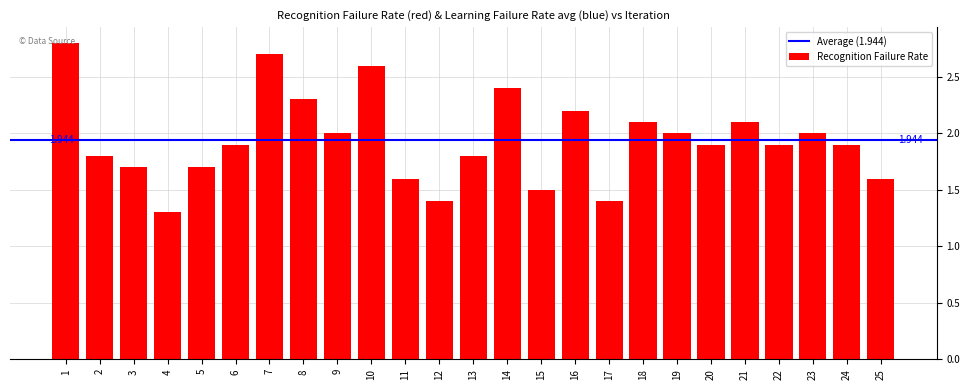

How many bars are there in total?

25